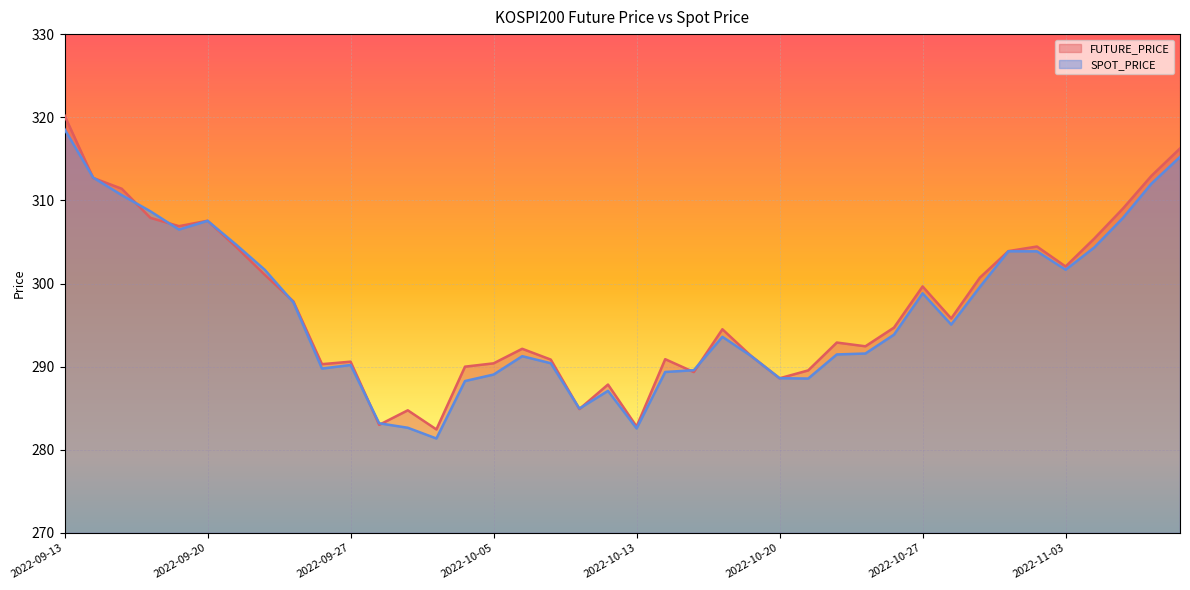

What is the average value of the SPOT_PRICE series?

296.7